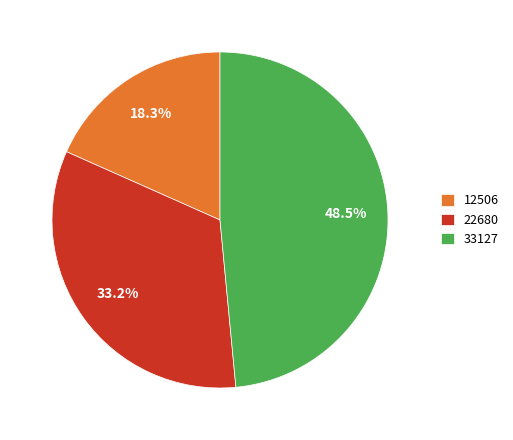

To the nearest percent, what portion does 22680 represent?

33%